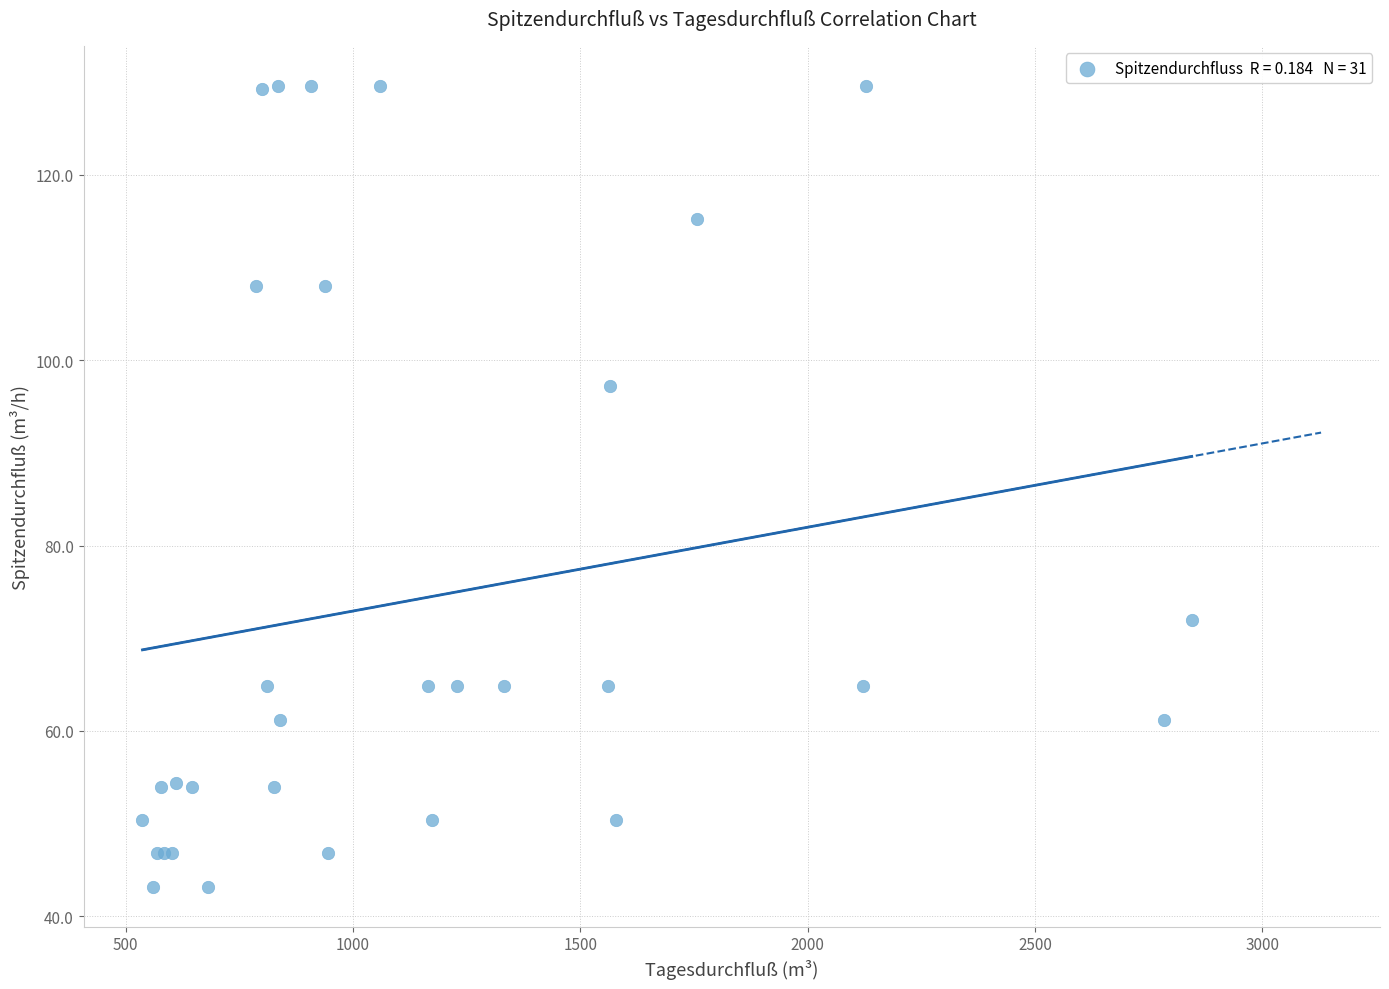

What Y value in the scatter plot is closest to 86?

97.2